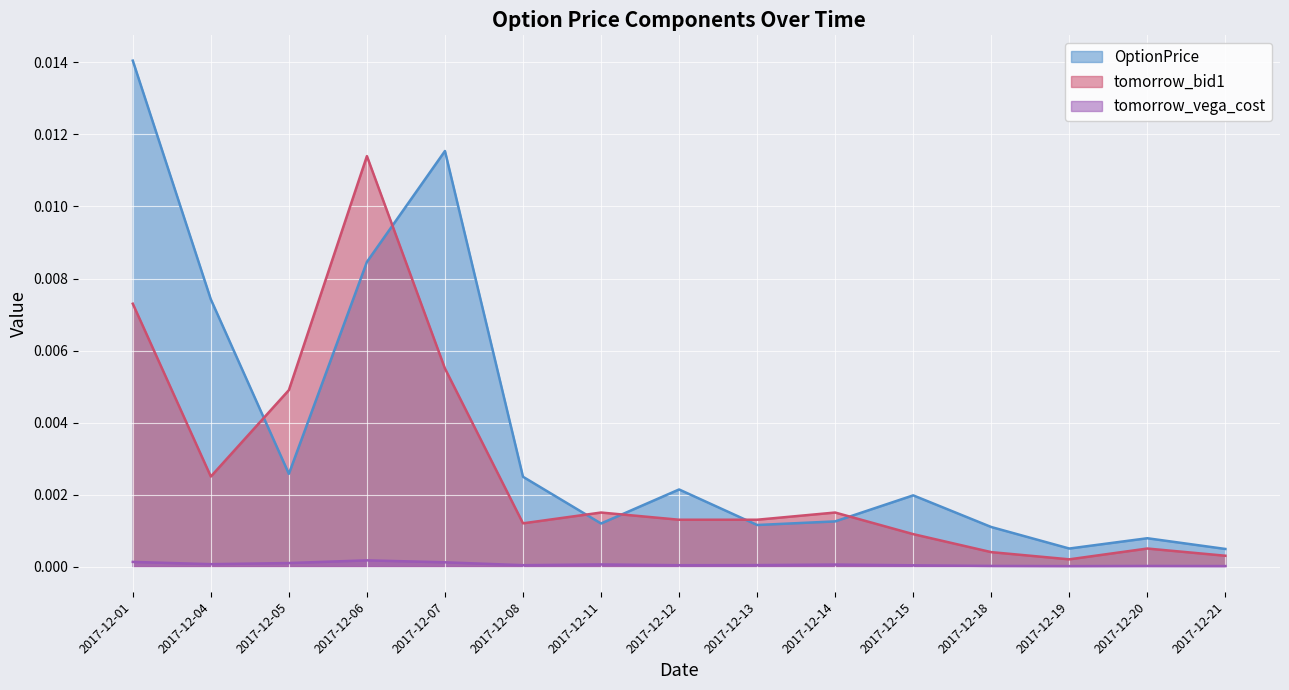

How many intersections are there between OptionPrice and tomorrow_bid1?

6